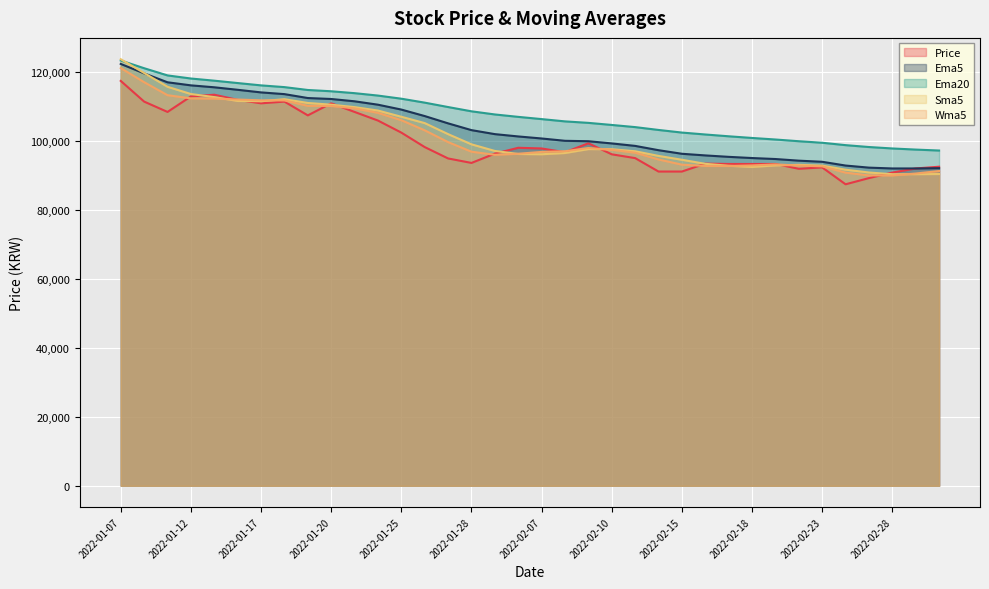

At which label does Ema20 first exceed 107069?

2022-01-07